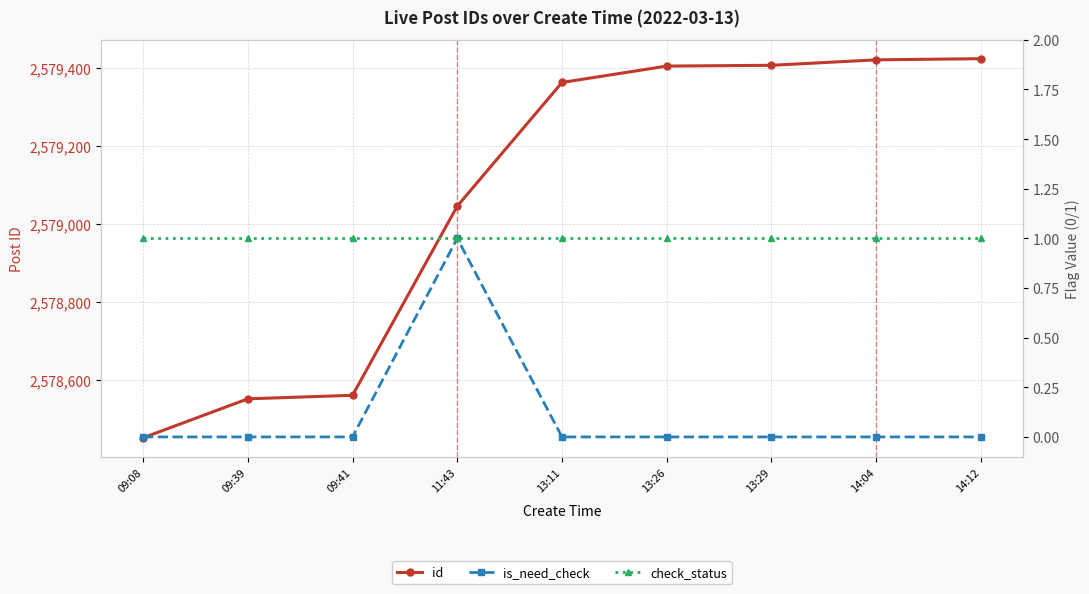

Rank the categories by is_need_check value from lowest to highest.

09:08, 09:39, 09:41, 13:11, 13:26, 13:29, 14:04, 14:12, 11:43